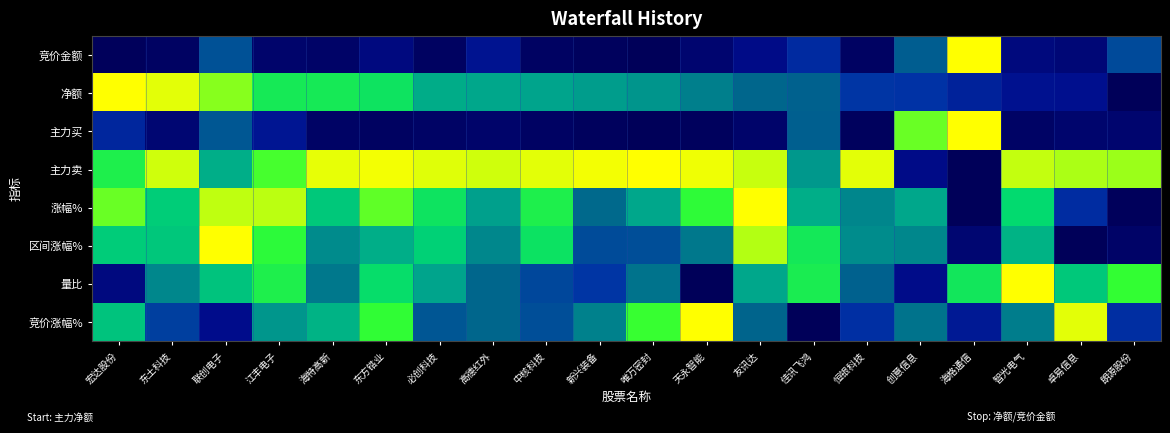

List the series in order of their peak value, lowest first.

竞价金额, 净额, 主力买, 主力卖, 涨幅%, 区间涨幅%, 量比, 竞价涨幅%